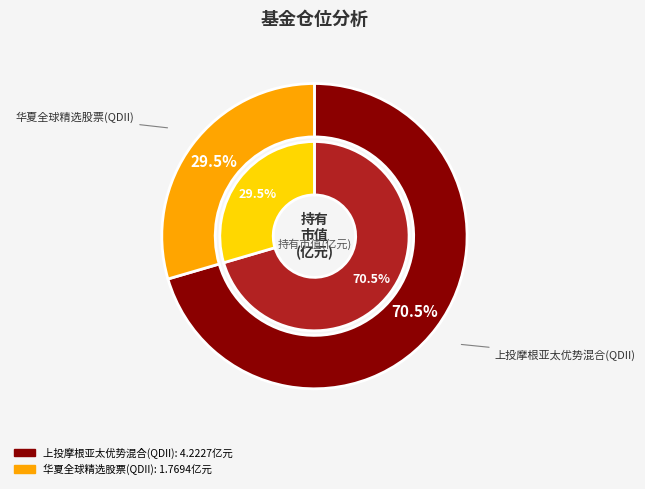

What is the smallest slice in the pie chart?

华夏全球精选股票(QDII)